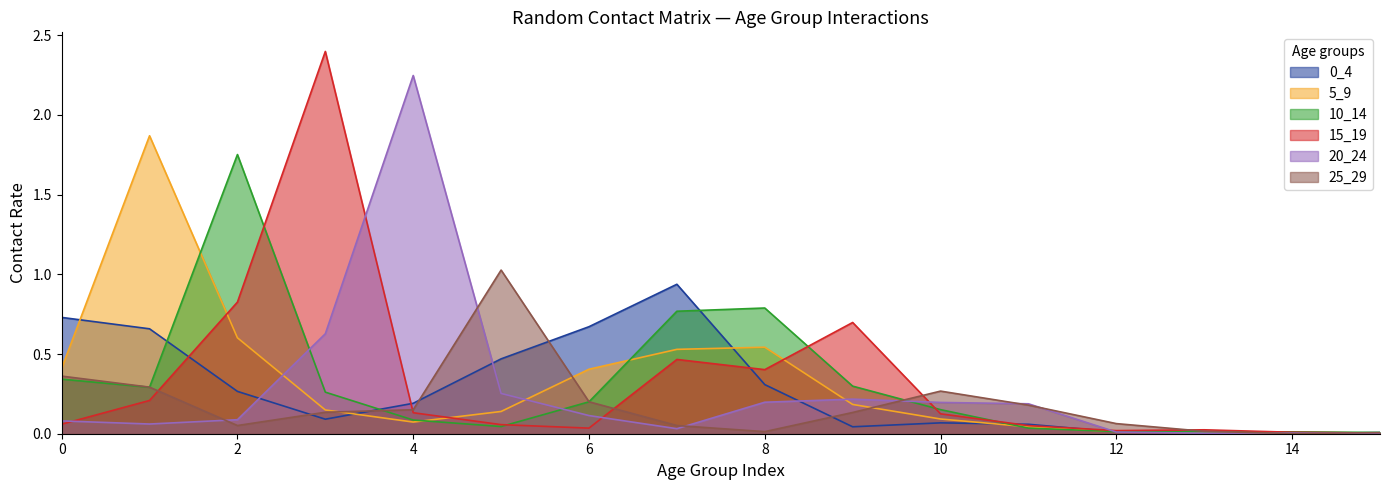

Is it true that 0_4 equals 0.0 at 14?

True